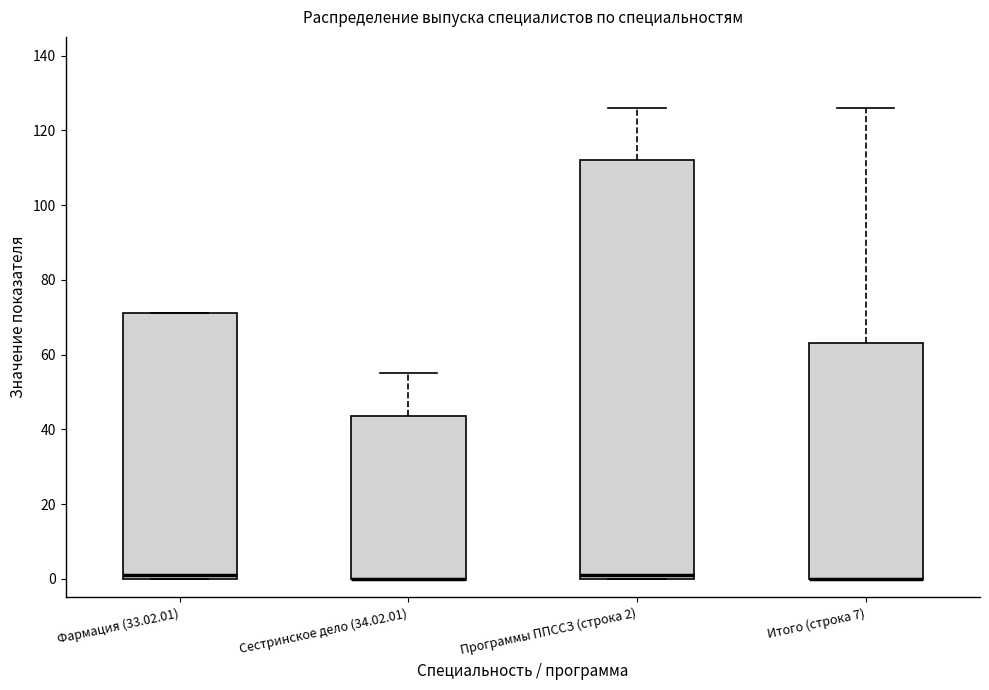

Comparing the boxes themselves (not the whiskers), which one is the tallest?

Программы ППССЗ (строка 2)